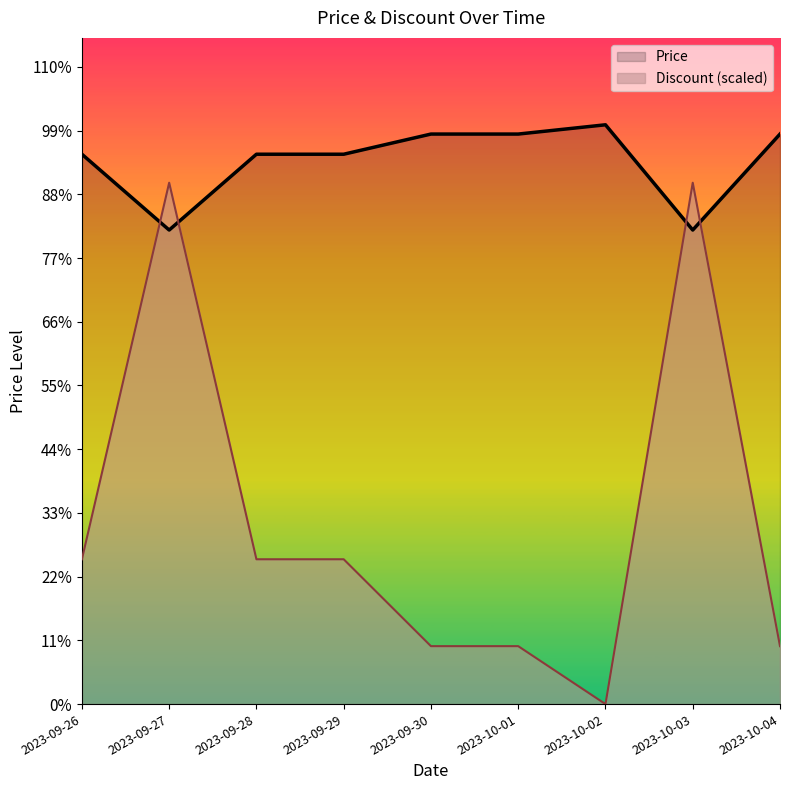

How many lines are shown in the chart?

2